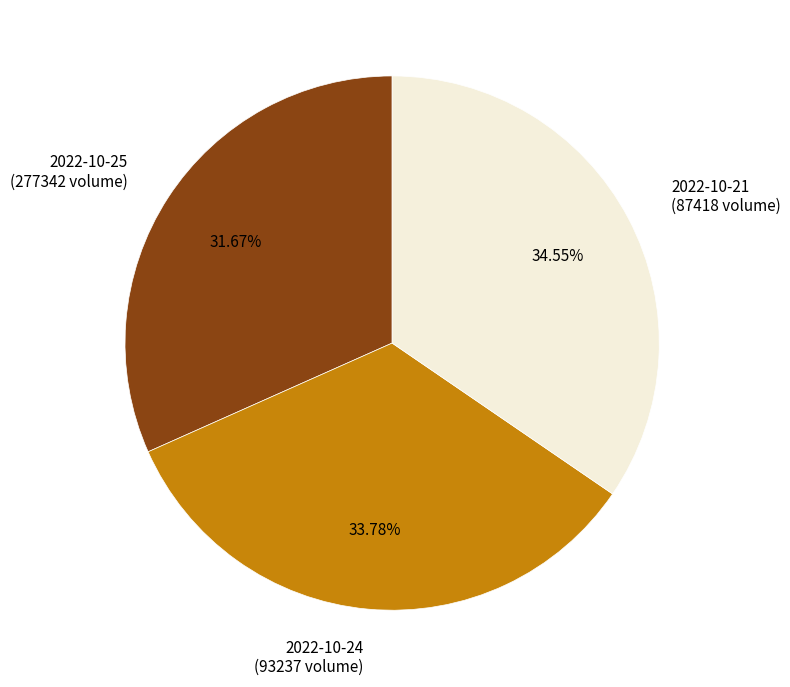

To the nearest percent, what is the difference between the largest and smallest slice percentages?

3%